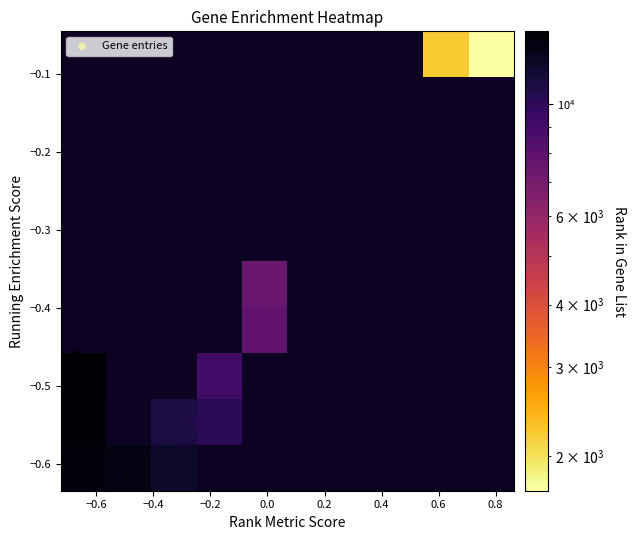

The rank_metric series shows -0.8 at 14. True or false?

False